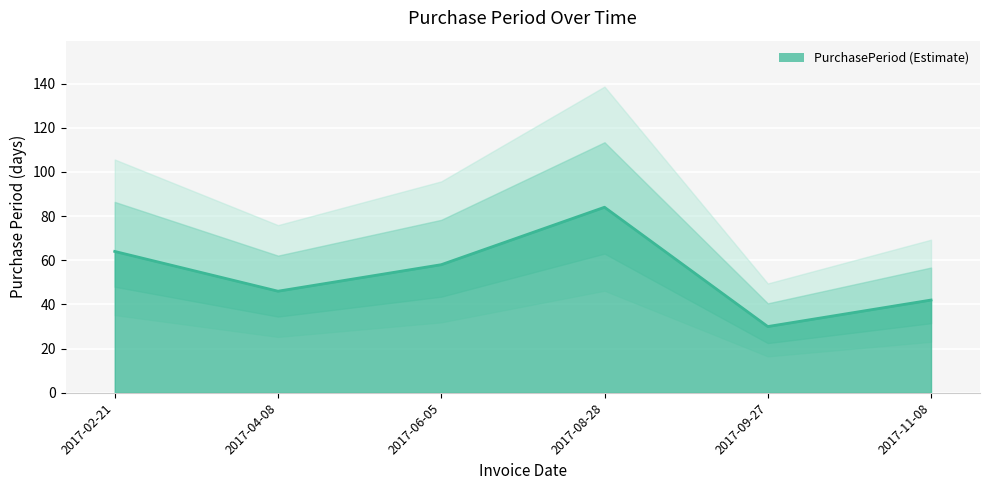

Is it true that the value at 2017-04-08 is 46?

True